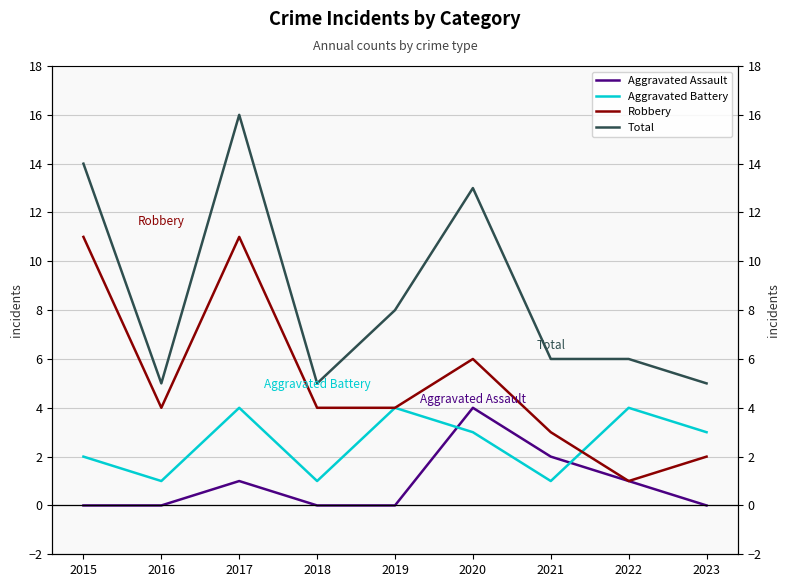

Which series has the largest total across all categories?

Total